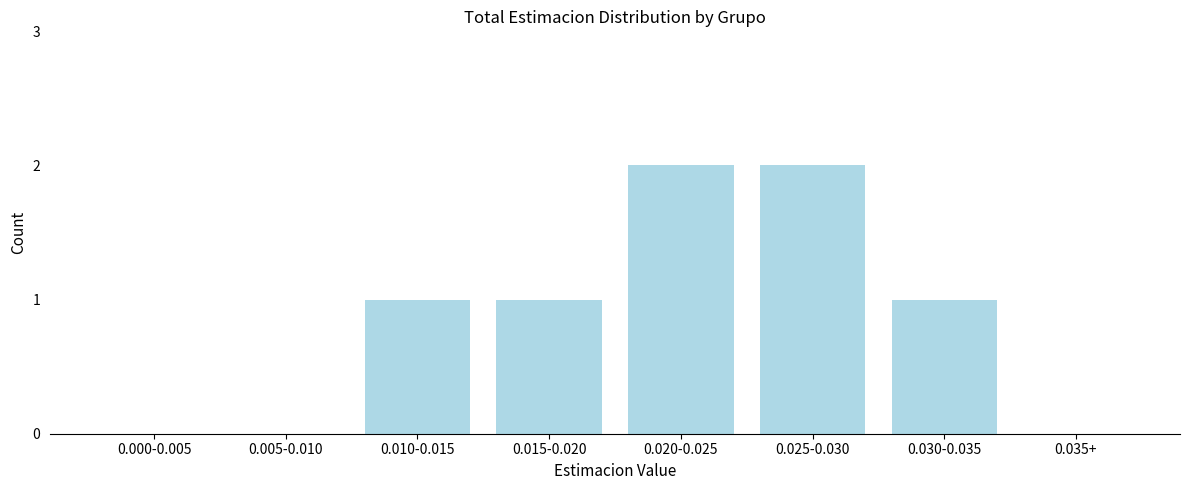

Reading right to left, transcribe all the data shown in this chart.

0.035+=0	0.030-0.035=1	0.025-0.030=2	0.020-0.025=2	0.015-0.020=1	0.010-0.015=1	0.005-0.010=0	0.000-0.005=0